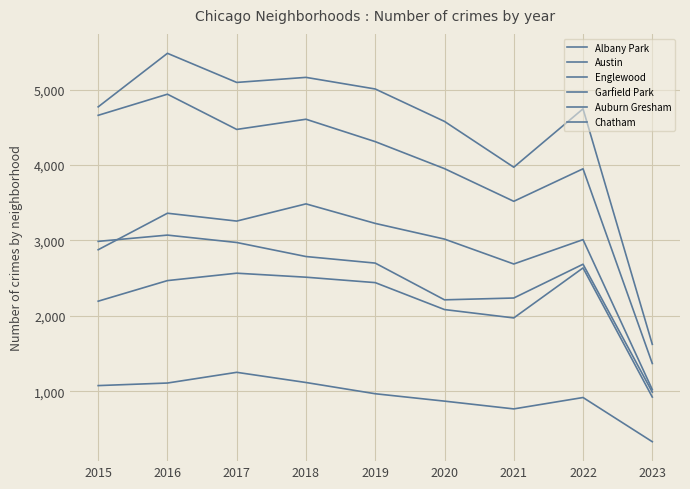

What is the approximate value of Austin at 2023, to the nearest 100?

1600